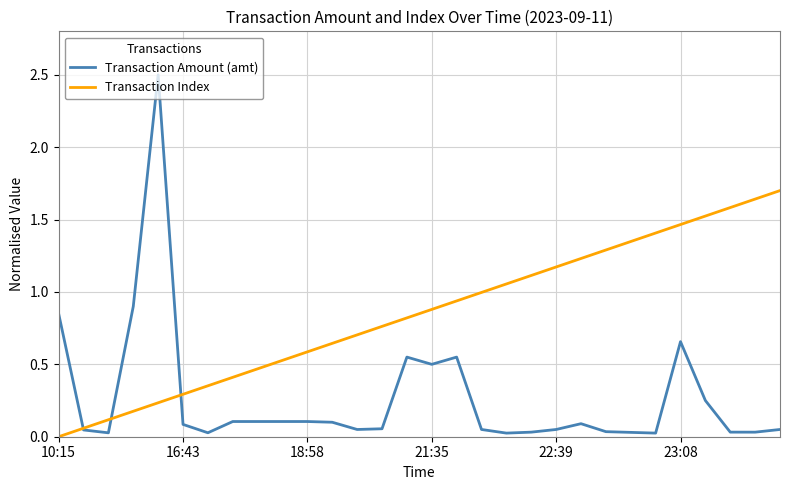

What is the maximum value shown in the chart?

2.5